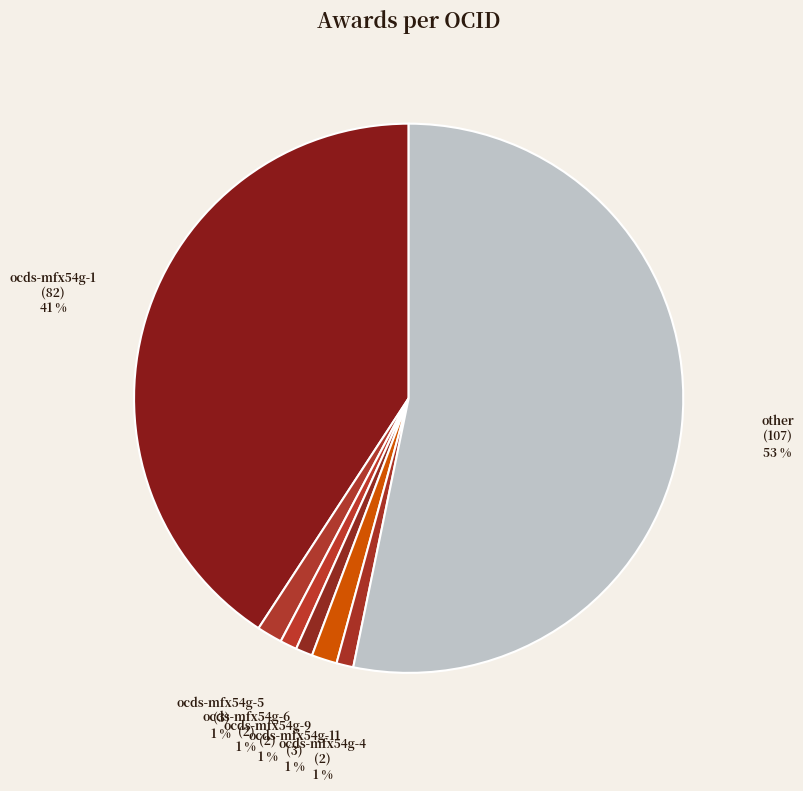

Which slice represents more than half of the pie?

other